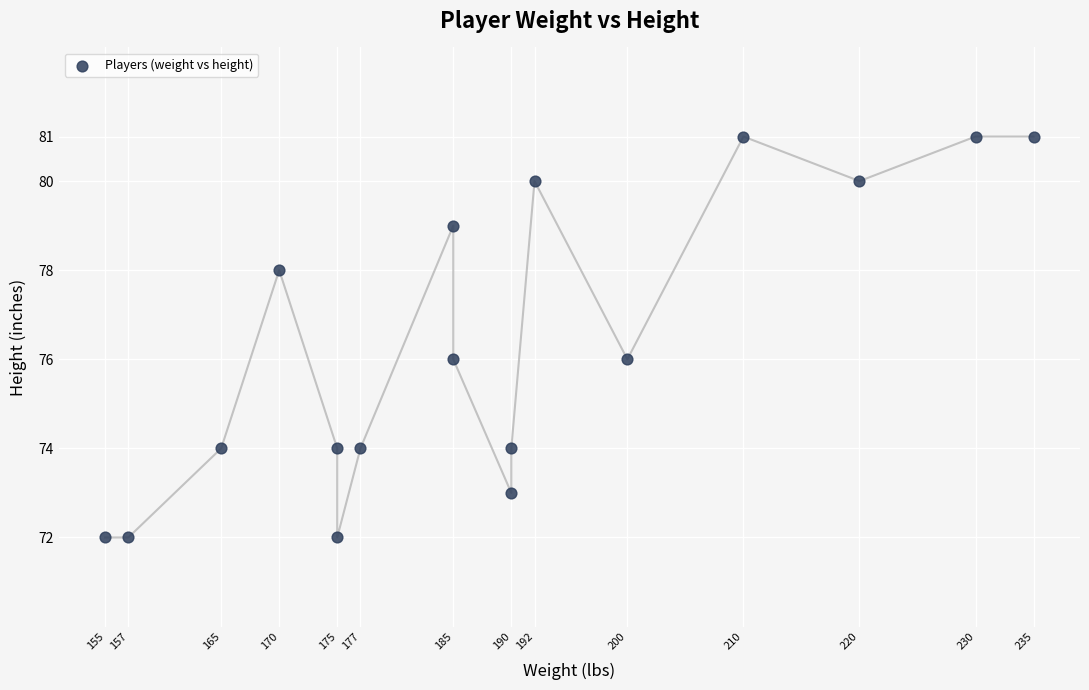

What is the range of X values (max minus min)?

80